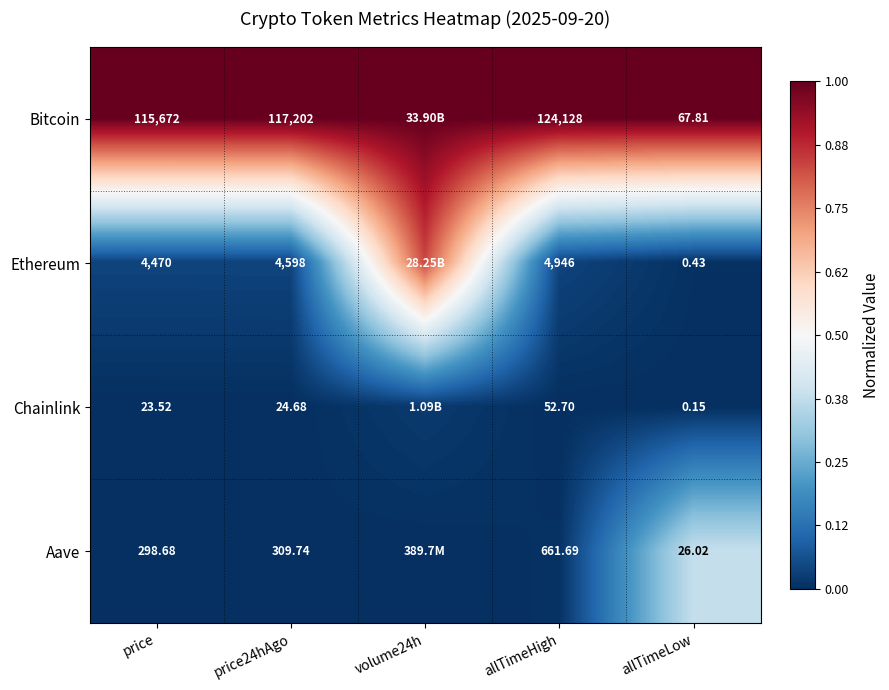

Which series changed the most between price and price24hAgo?

Bitcoin